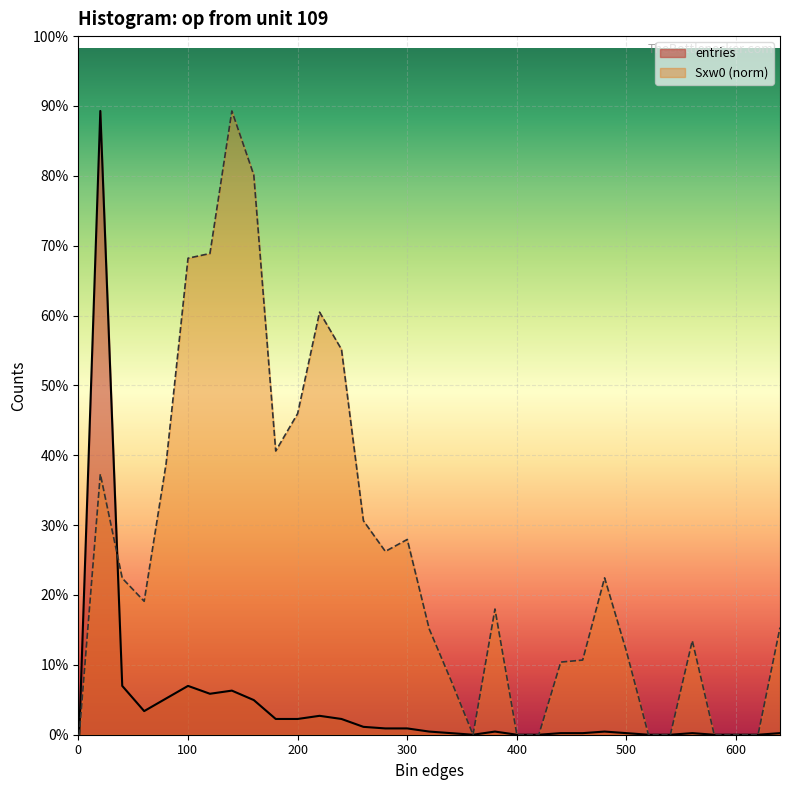

At which label does the data first exceed 79?

20.1